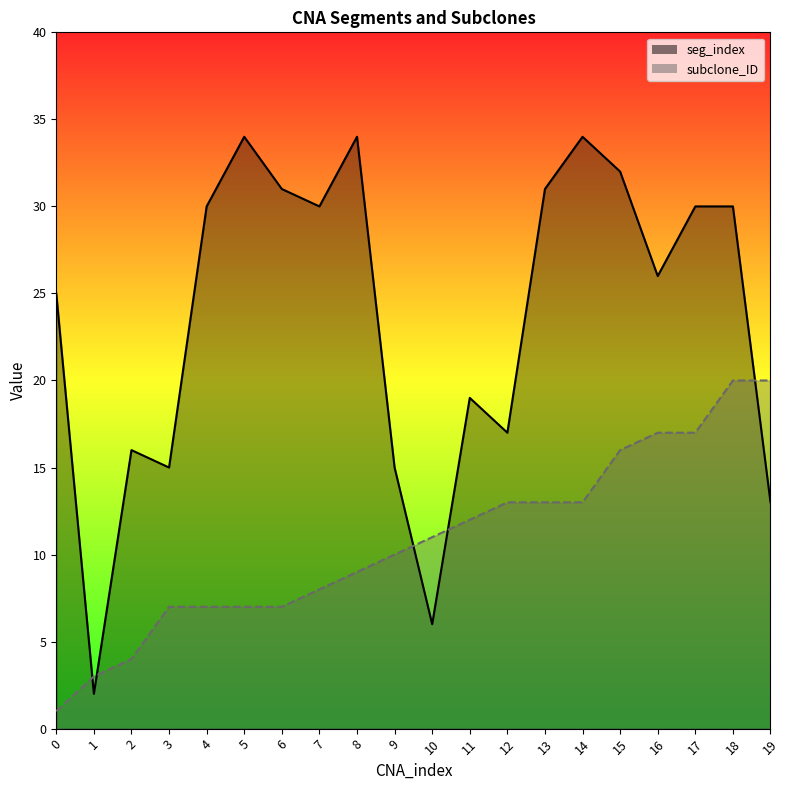

The subclone_ID series shows 1 at 1. True or false?

False